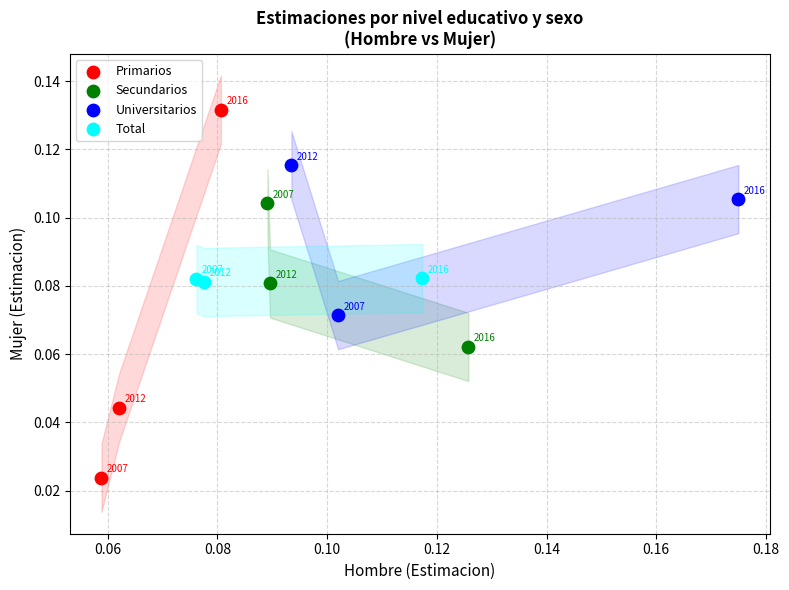

Which series reaches the maximum Y coordinate?

Primarios